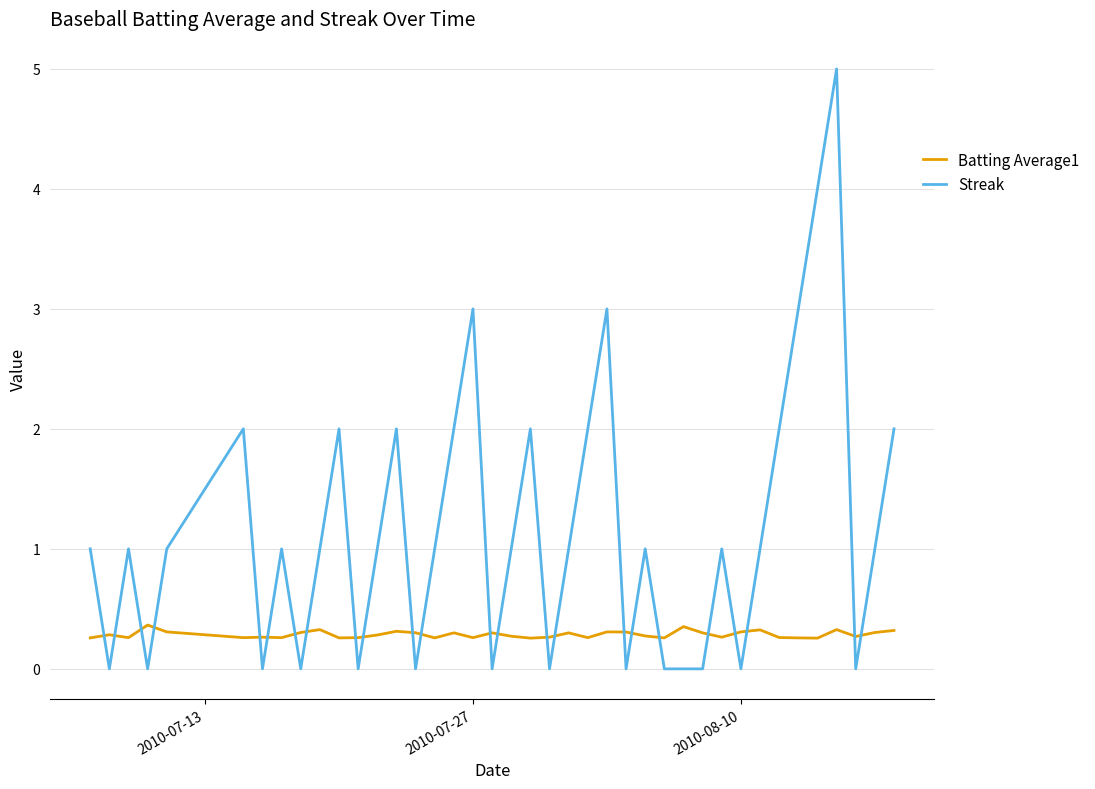

Rank the series by their average value, from highest to lowest.

Streak, Batting Average1